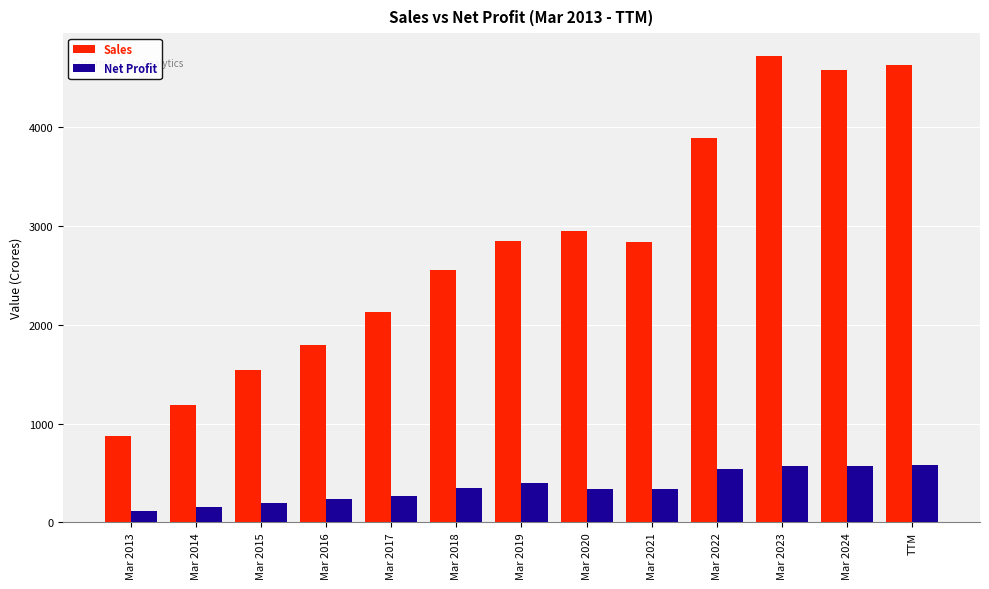

The value of Sales at Mar 2014 is 1188. True or false?

True